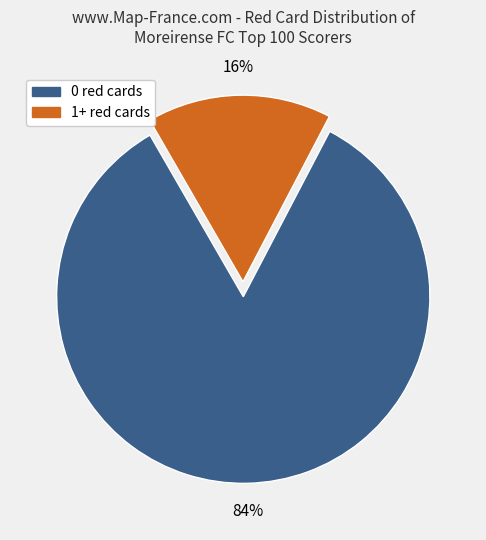

True or false: 0 red cards accounts for 84% of the total.

True